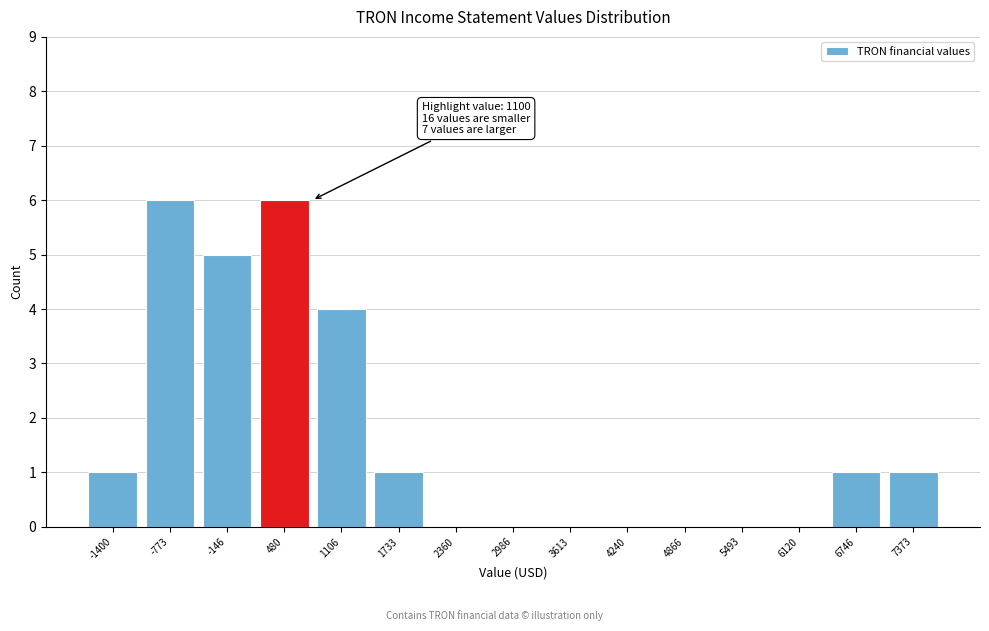

Reading left to right, list all the values displayed in this chart.

-1400=1	-773=6	-146=5	480=6	1106=4	1733=1	2360=0	2986=0	3613=0	4240=0	4866=0	5493=0	6120=0	6746=1	7373=1